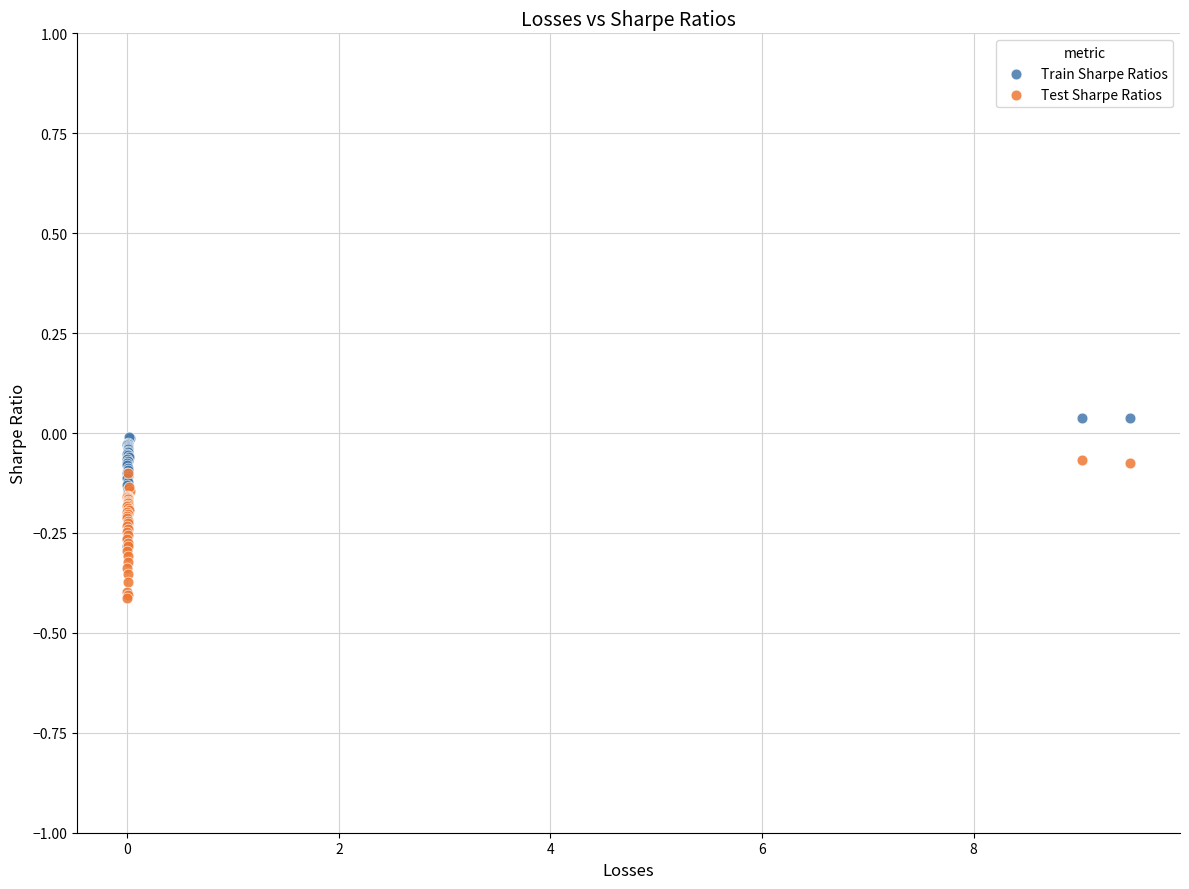

Which series has the widest spread of Y values?

Test Sharpe Ratios